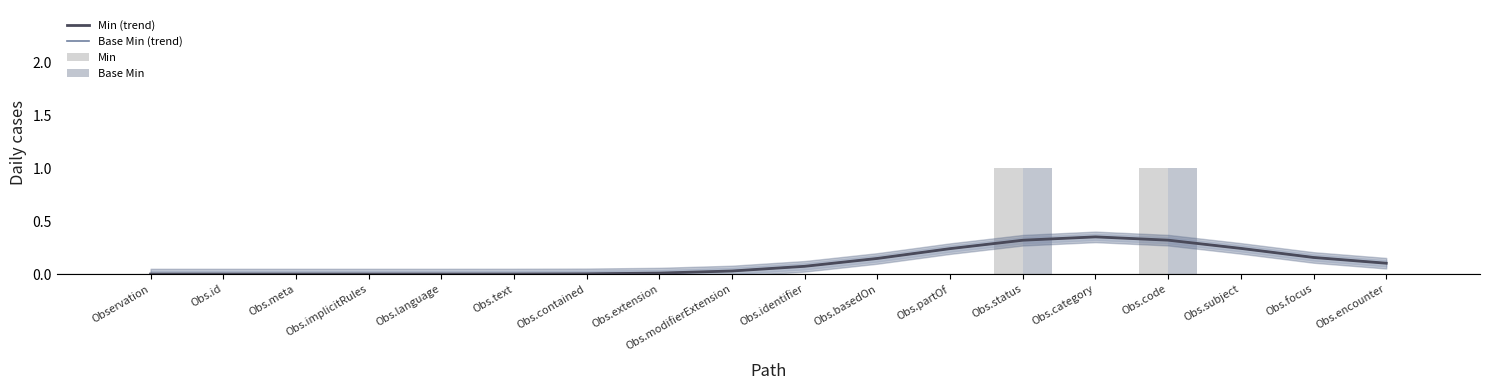

What is the label of the 17th bar from the right?

Obs.id